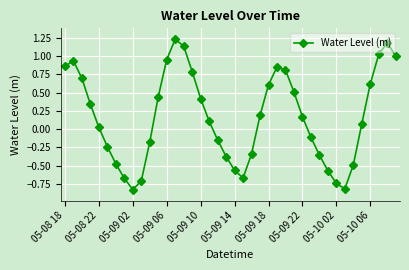

What is the sum of all values?

6.7